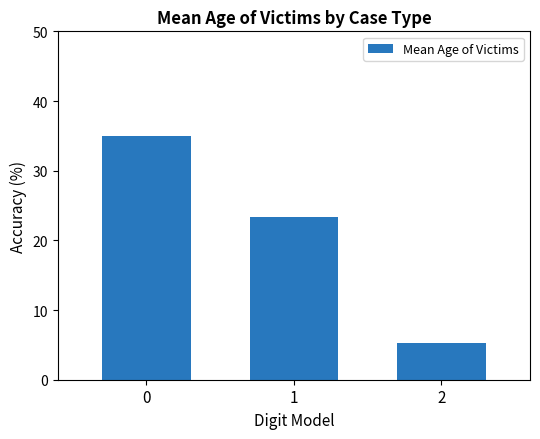

Where is the data nearest to the value 20?

1